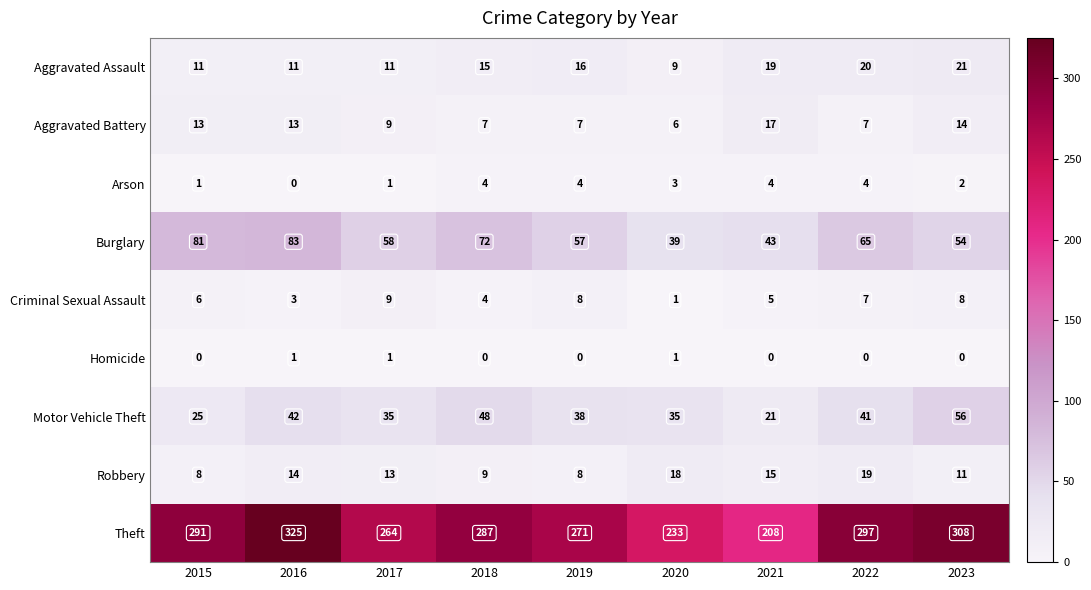

What is the difference between the second highest and second lowest values in the Motor Vehicle Theft series?

23